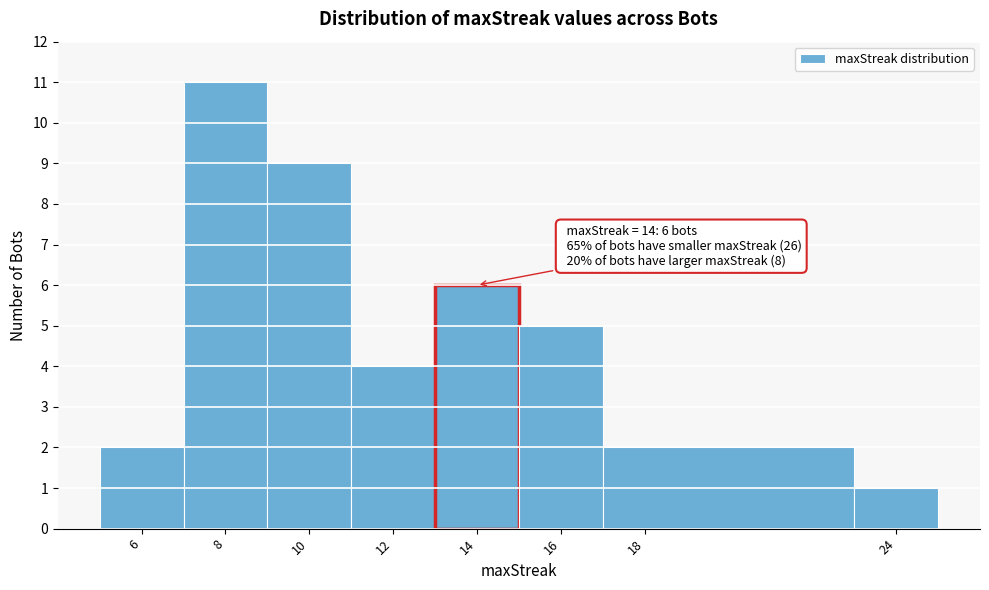

Over which range of the x-axis is the bar tallest?

7 to 9